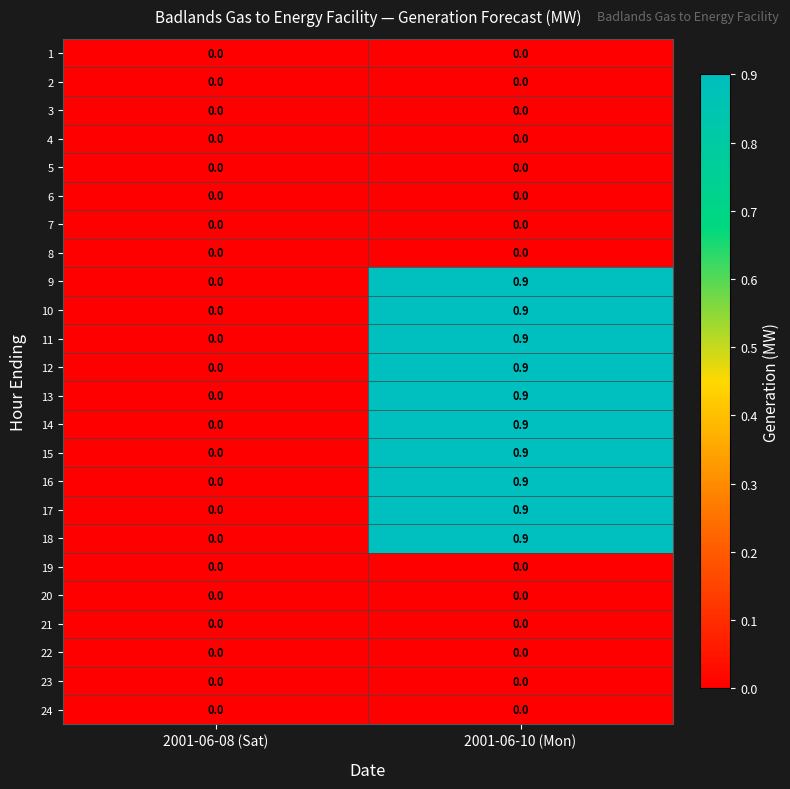

What is the average value of the 13 series?

0.5